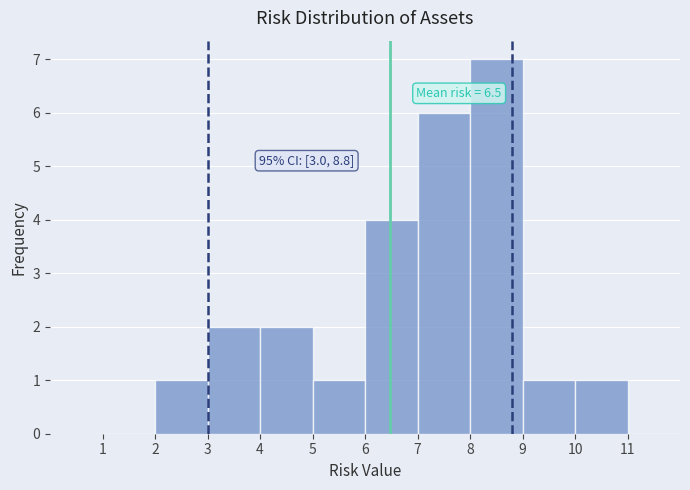

Over which range of the x-axis is the bar tallest?

8 to 9